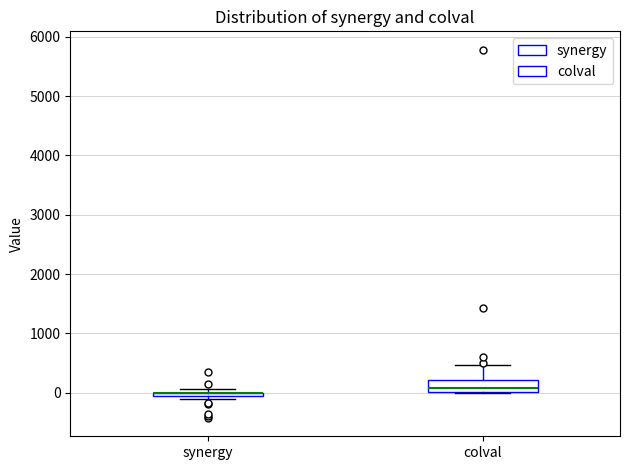

Comparing the boxes themselves (not the whiskers), which one is the tallest?

colval